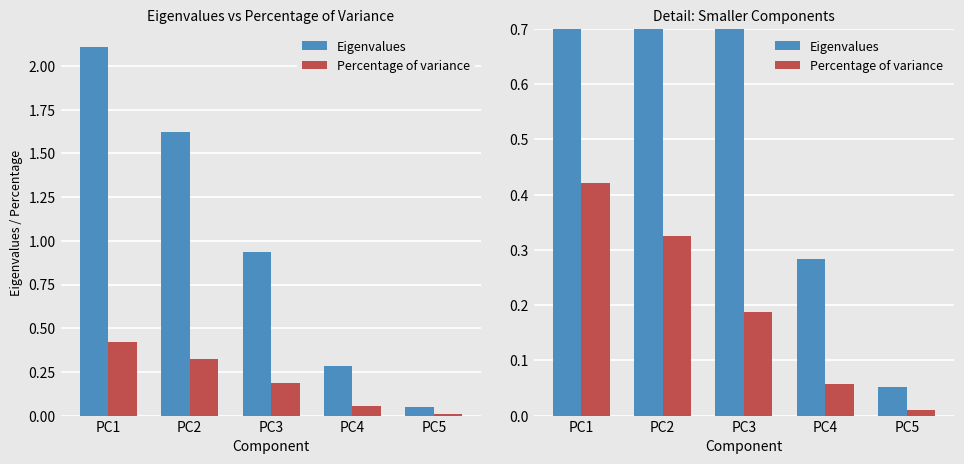

List the series in order of their peak value, lowest first.

Percentage of variance, Eigenvalues